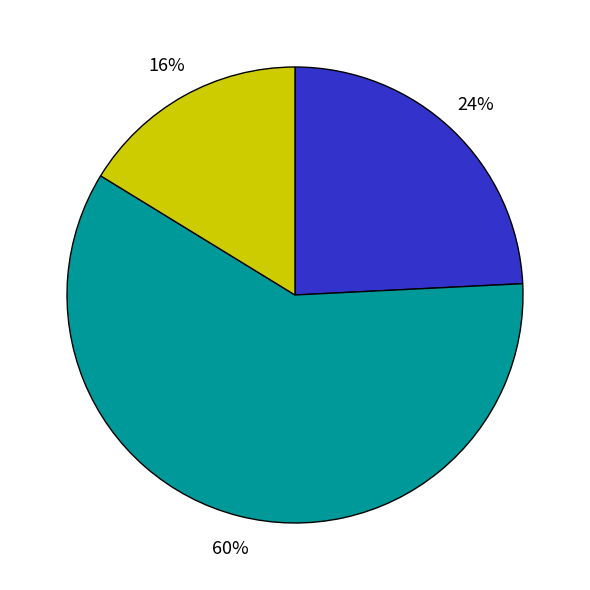

To the nearest percent, what is the average slice percentage?

33%